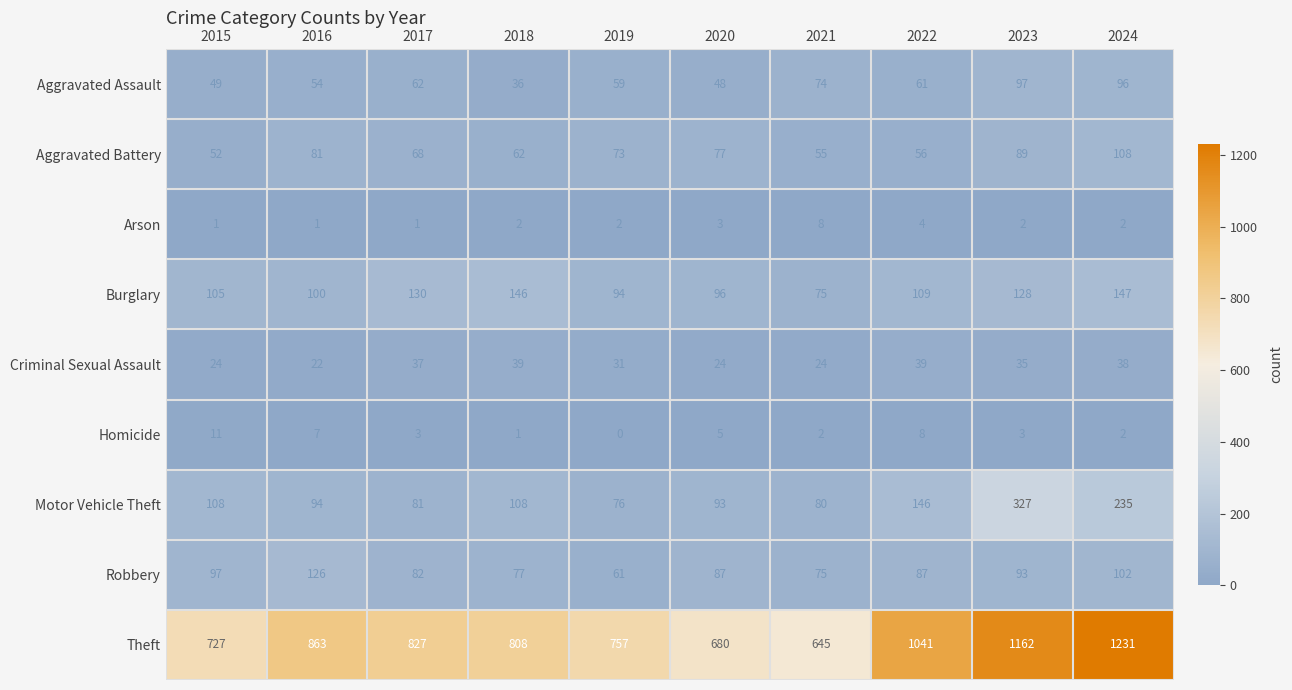

True or false: Motor Vehicle Theft has a value of 327 at 2023.

True